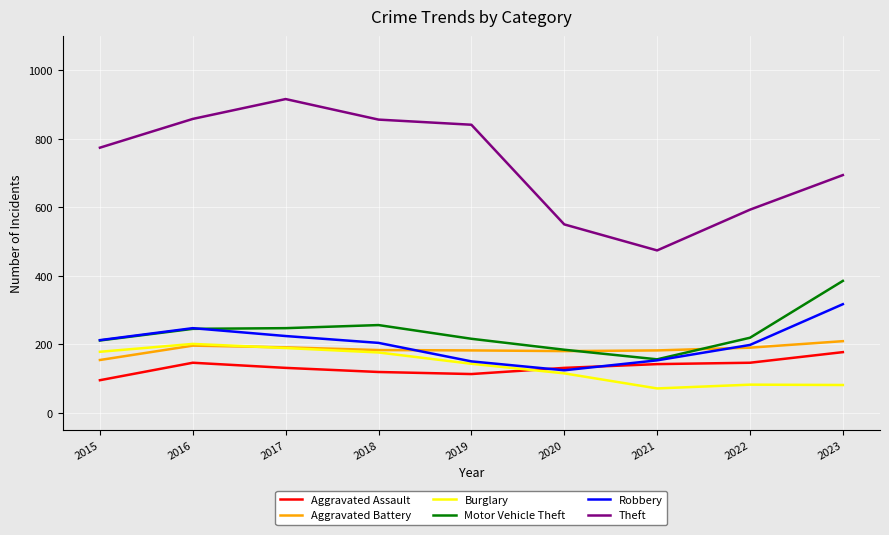

True or false: Theft has a value of 856 at 2018.

True